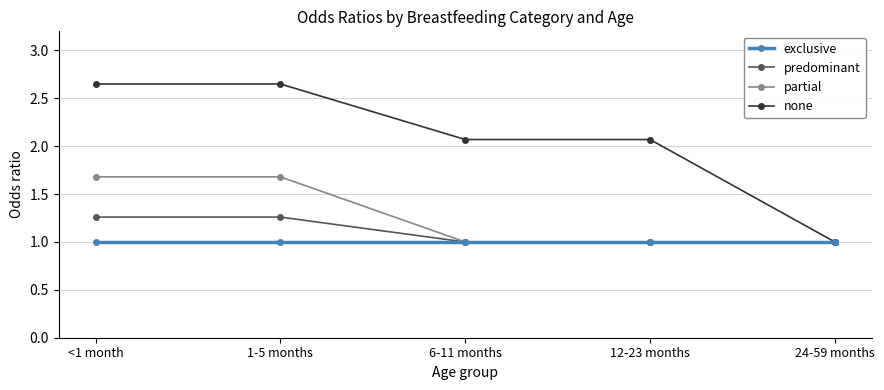

List the series in order of their peak value, lowest first.

exclusive, predominant, partial, none